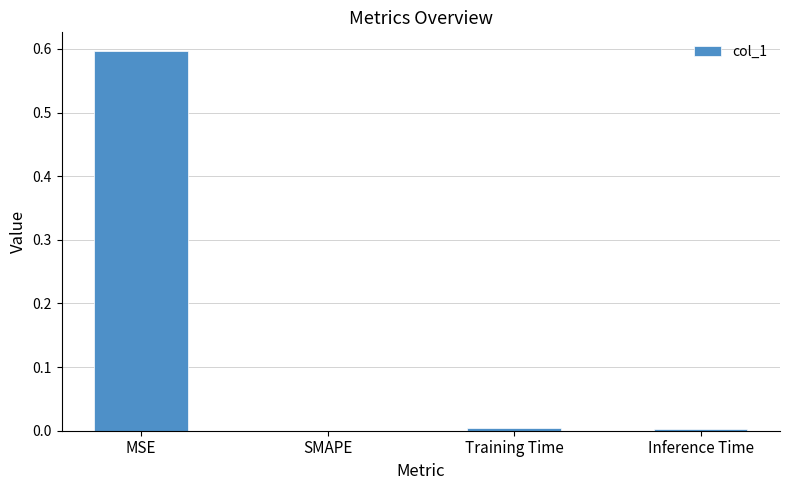

The chart shows a value of 0.3 at SMAPE. True or false?

False